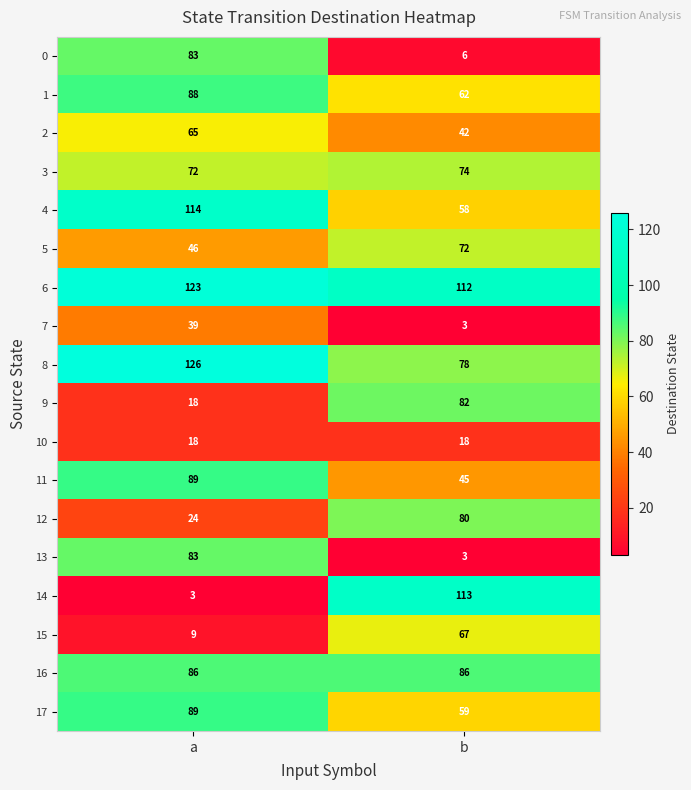

What is the sum of all 2 values?

107